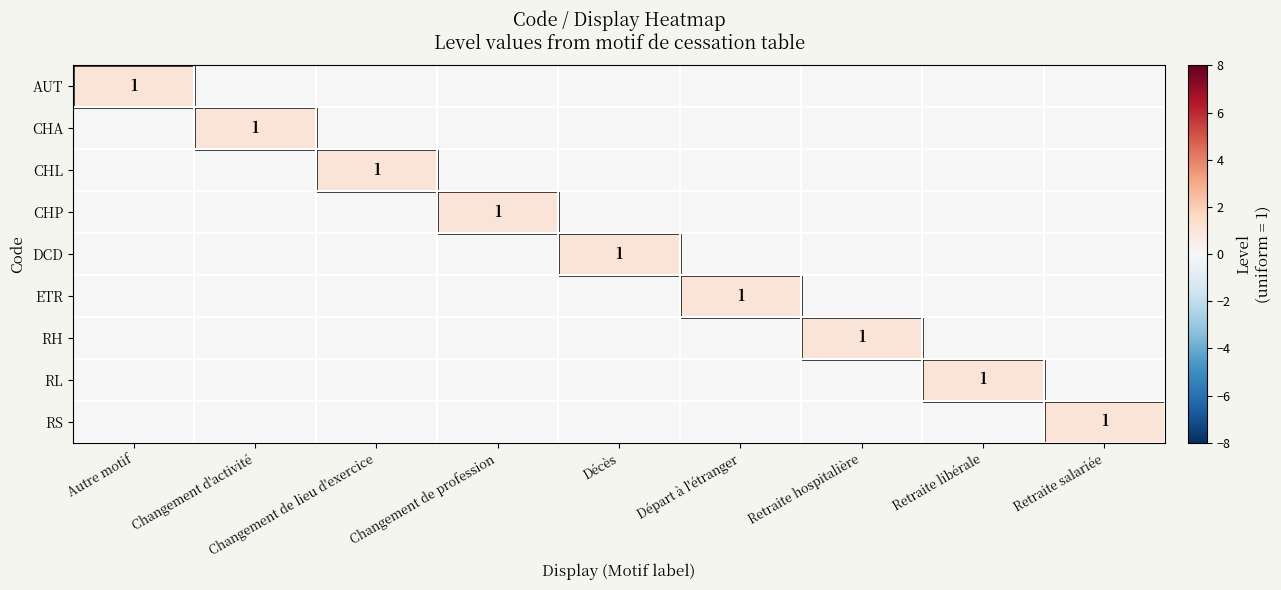

What is the difference between the maximum and minimum values in the CHA series?

1